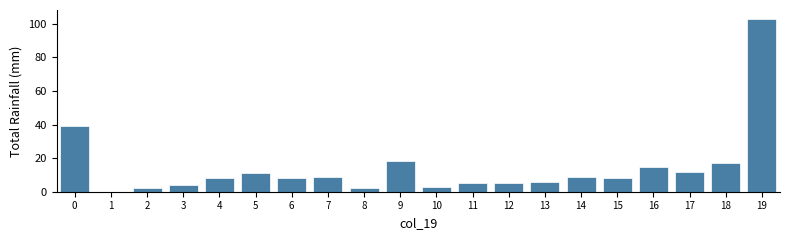

Reading left to right, list all the values displayed in this chart.

0=39	1=0	2=2	3=4	4=8	5=11	6=8	7=9	8=2	9=18	10=3	11=5	12=5	13=6	14=9	15=8	16=15	17=12	18=17	19=103